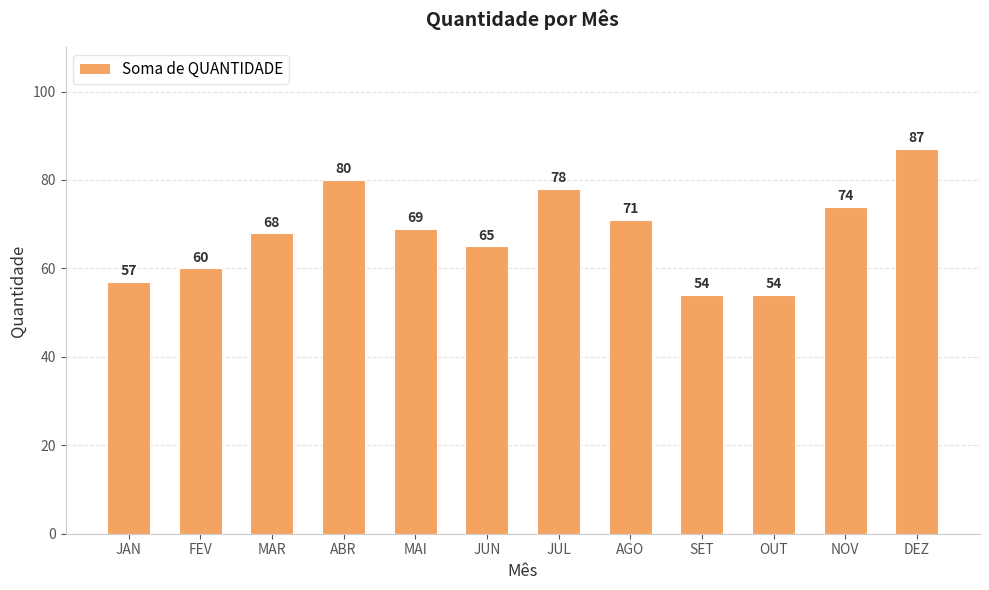

At which label is the value closest to 70?

MAI